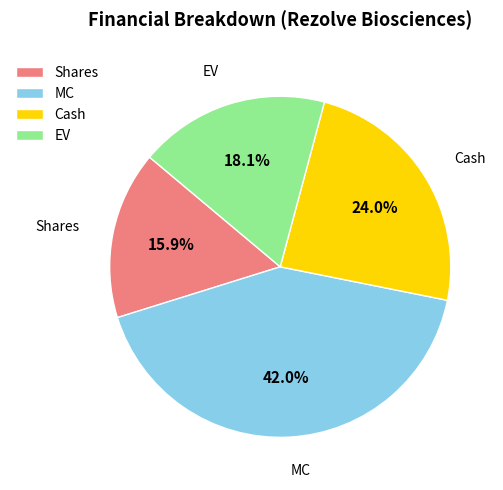

Which category has the biggest portion of the pie?

MC